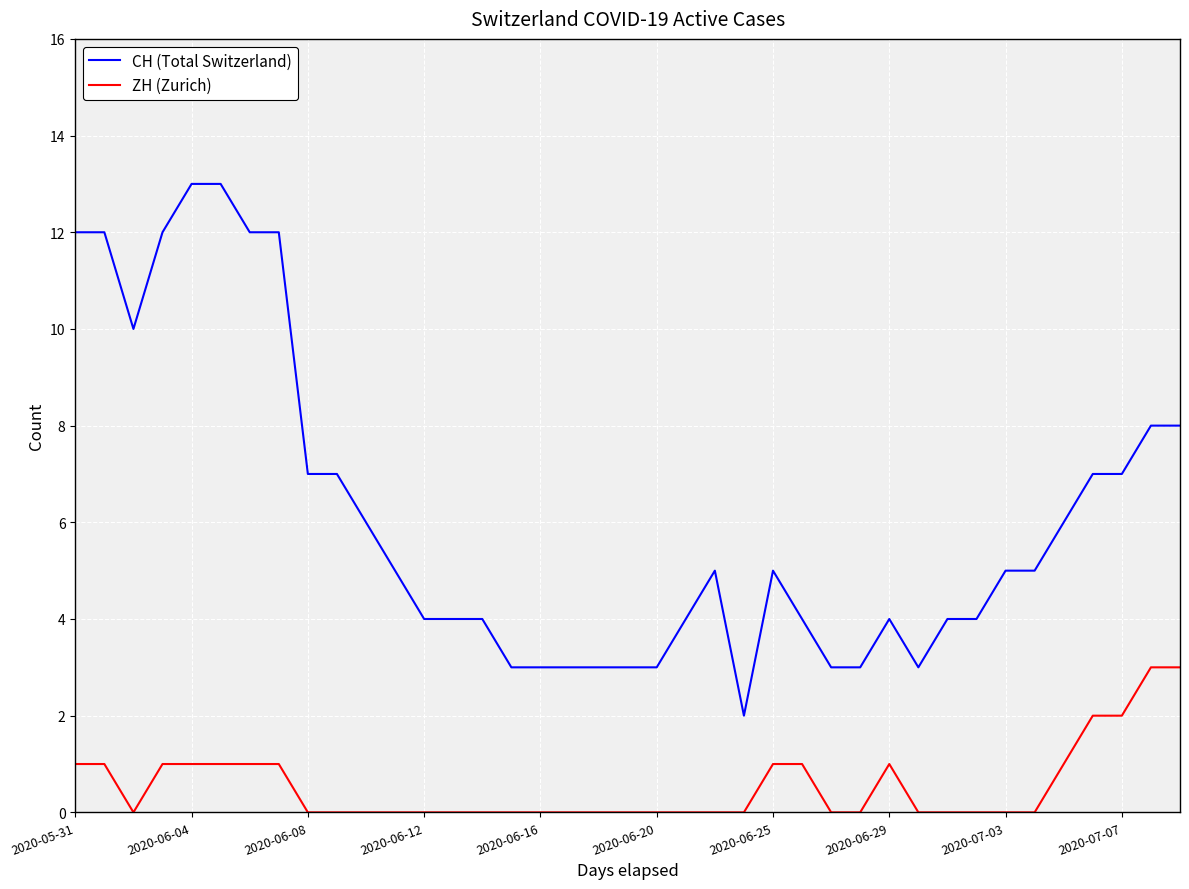

Which series has the largest range (max minus min)?

CH (Total Switzerland)